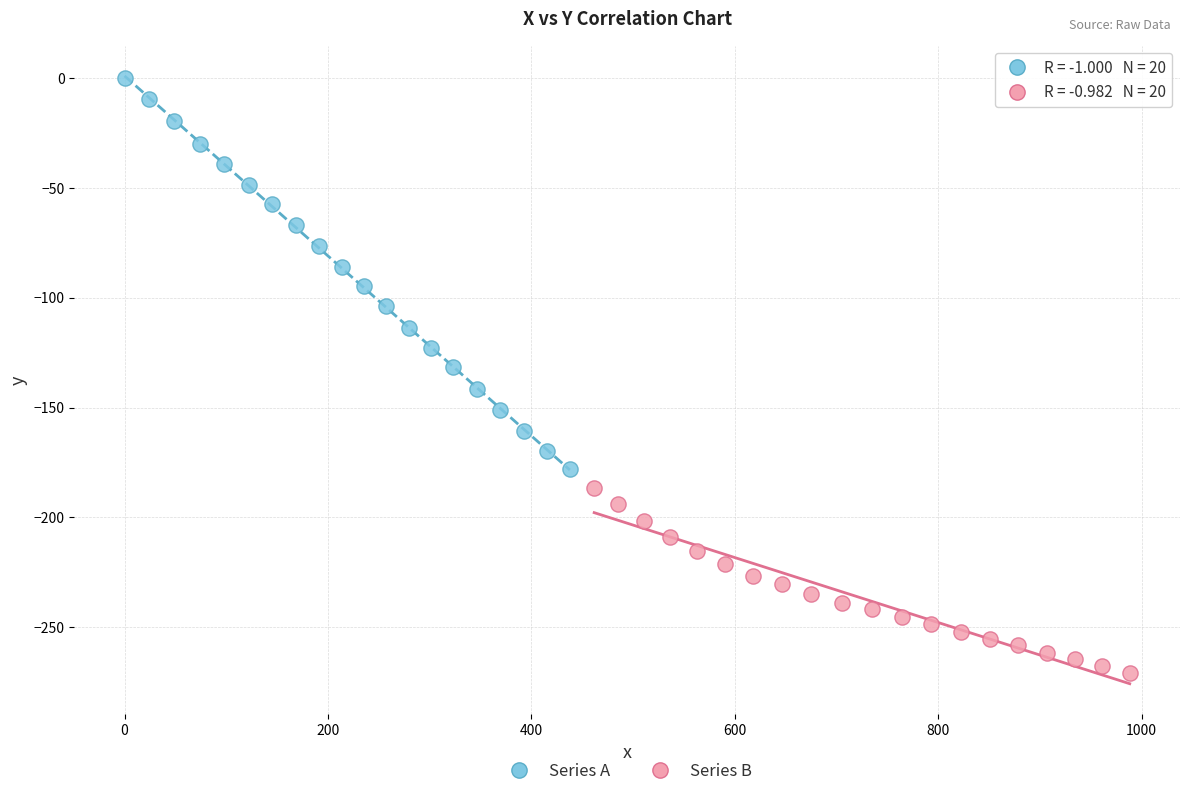

Which series contains the lowest Y value?

Series B